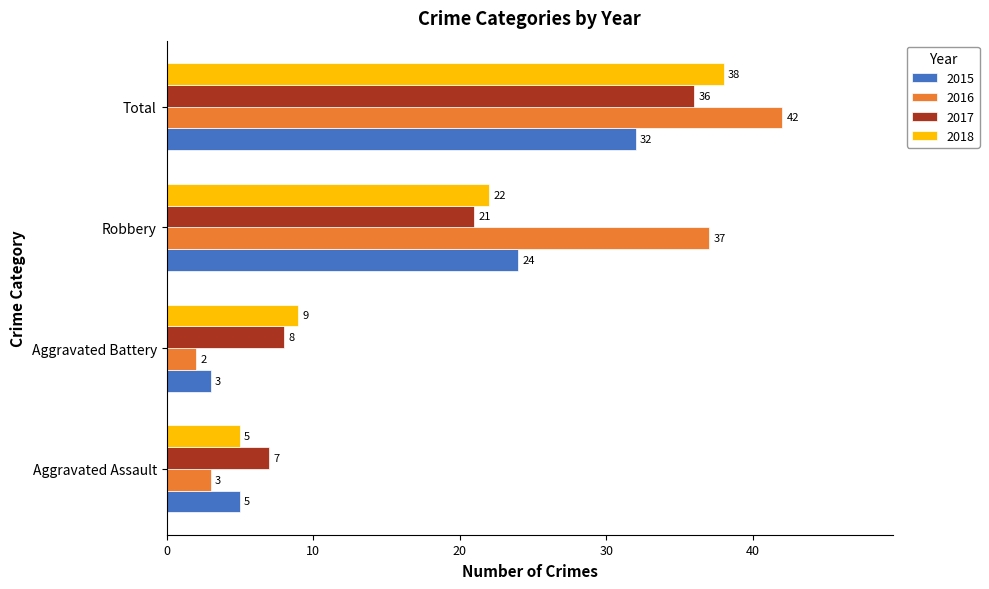

What is the lowest value of the 2015 series?

3